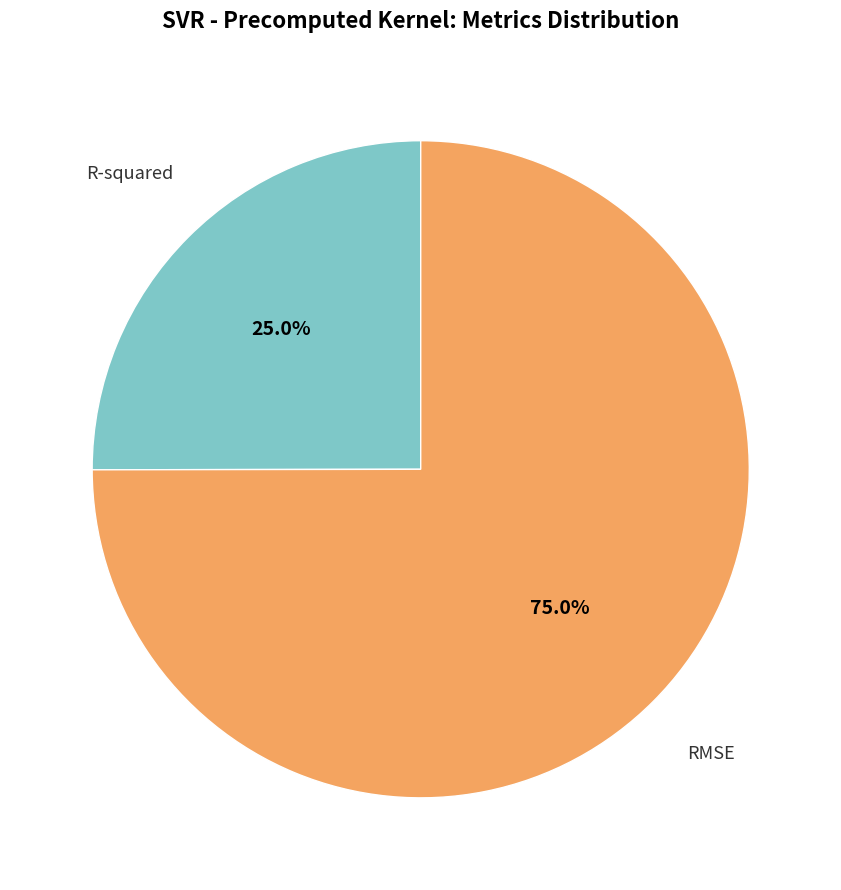

Does any single category account for the majority?

Yes